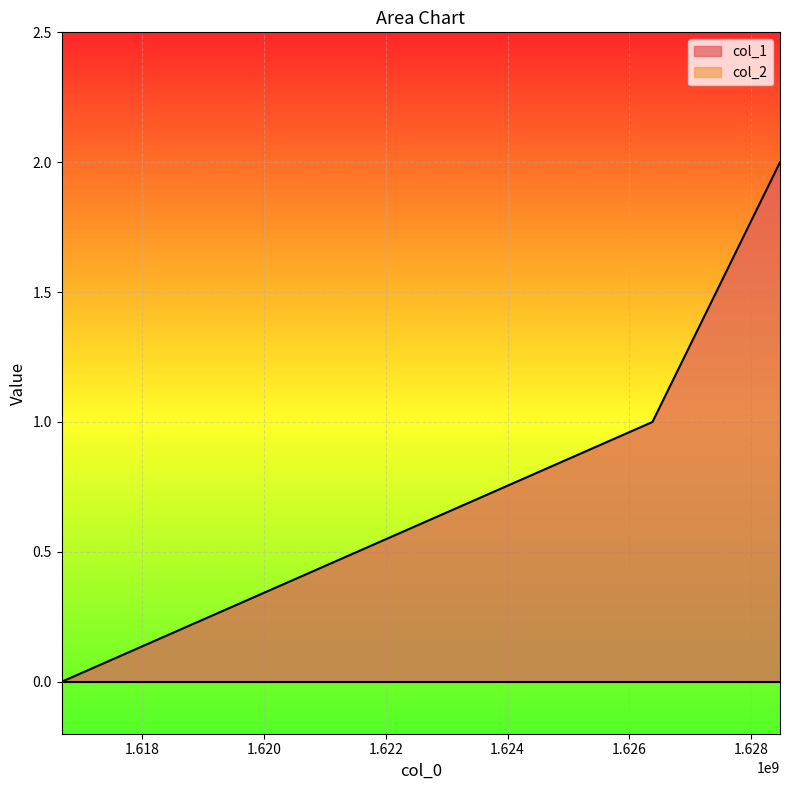

List the labels in order of value, largest first.

1628474922, 1626379713, 1616677898